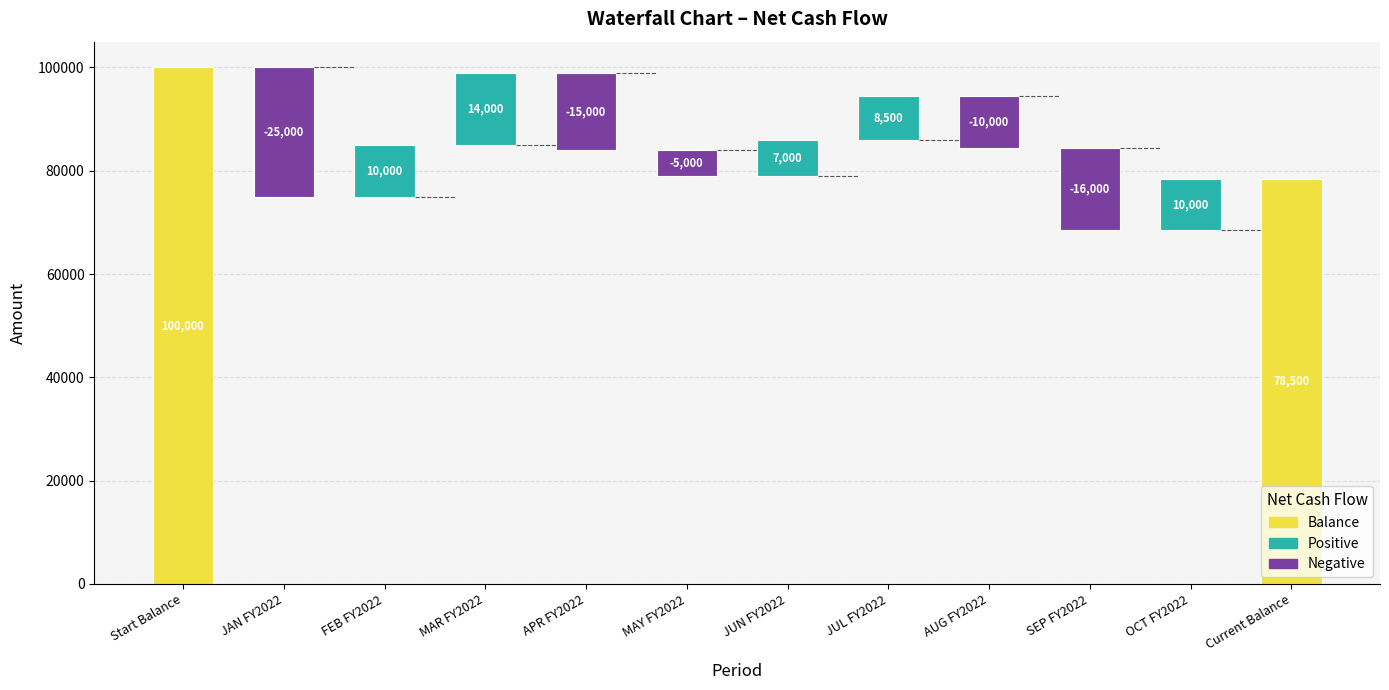

Is it true that the value at SEP FY2022 is -21345?

False